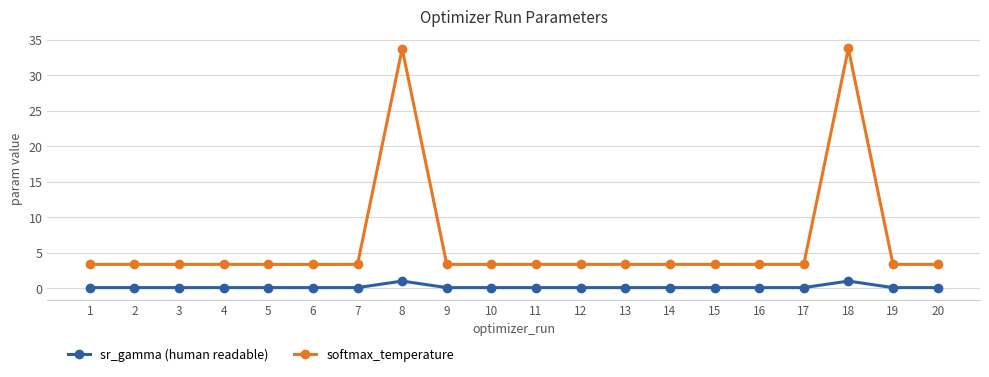

Reading right to left, extract all data points from this chart.

sr_gamma (human readable): 20=0.1	19=0.1	18=1.0	17=0.1	16=0.1	15=0.1	14=0.1	13=0.1	12=0.1	11=0.1	10=0.1	9=0.1	8=1.0	7=0.1	6=0.1	5=0.1	4=0.1	3=0.1	2=0.1	1=0.1
softmax_temperature: 20=3.3	19=3.3	18=33.8	17=3.3	16=3.3	15=3.3	14=3.3	13=3.3	12=3.3	11=3.3	10=3.3	9=3.3	8=33.8	7=3.3	6=3.3	5=3.3	4=3.3	3=3.3	2=3.3	1=3.3